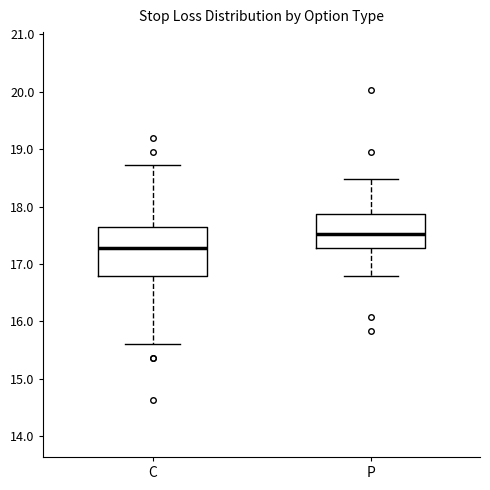

Reading left to right, read every box against the y-axis: the position of its median line, the range the box covers, and the ends of its whiskers. The values are not printed on the chart, so give them approximately, as read against the axis.

C: median 17.3, box 16.8 to 17.6, whiskers 15.6 to 18.7
P: median 17.5, box 17.3 to 17.9, whiskers 16.8 to 18.5